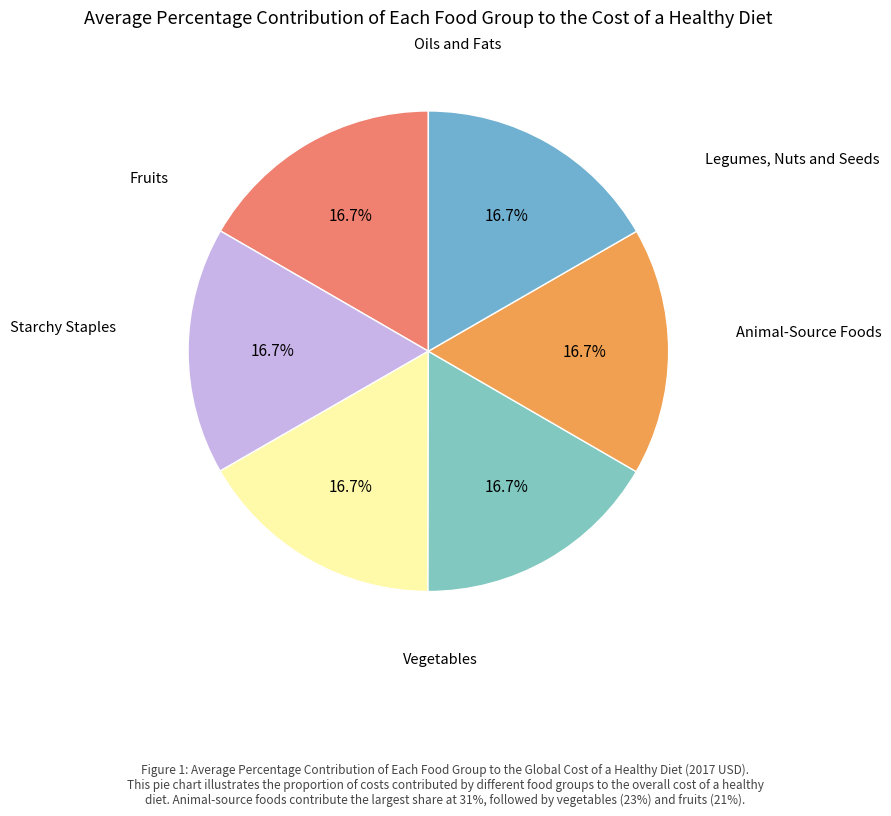

To the nearest percent, what is the average slice percentage?

17%